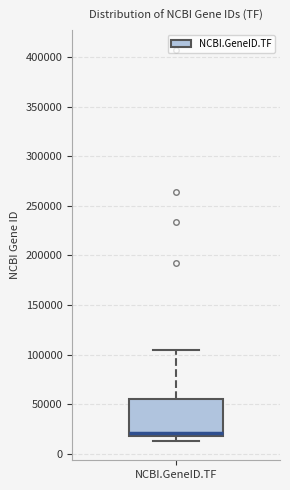

Transcribe this box plot: give where the median line is, the range the box spans, and where the two whiskers end, as read against the y-axis. The values are not printed on the chart, so give them approximately, as read against the axis.

median 20000 (just above the box's lower edge), box 20000 to 55000, whiskers 15000 to 105000